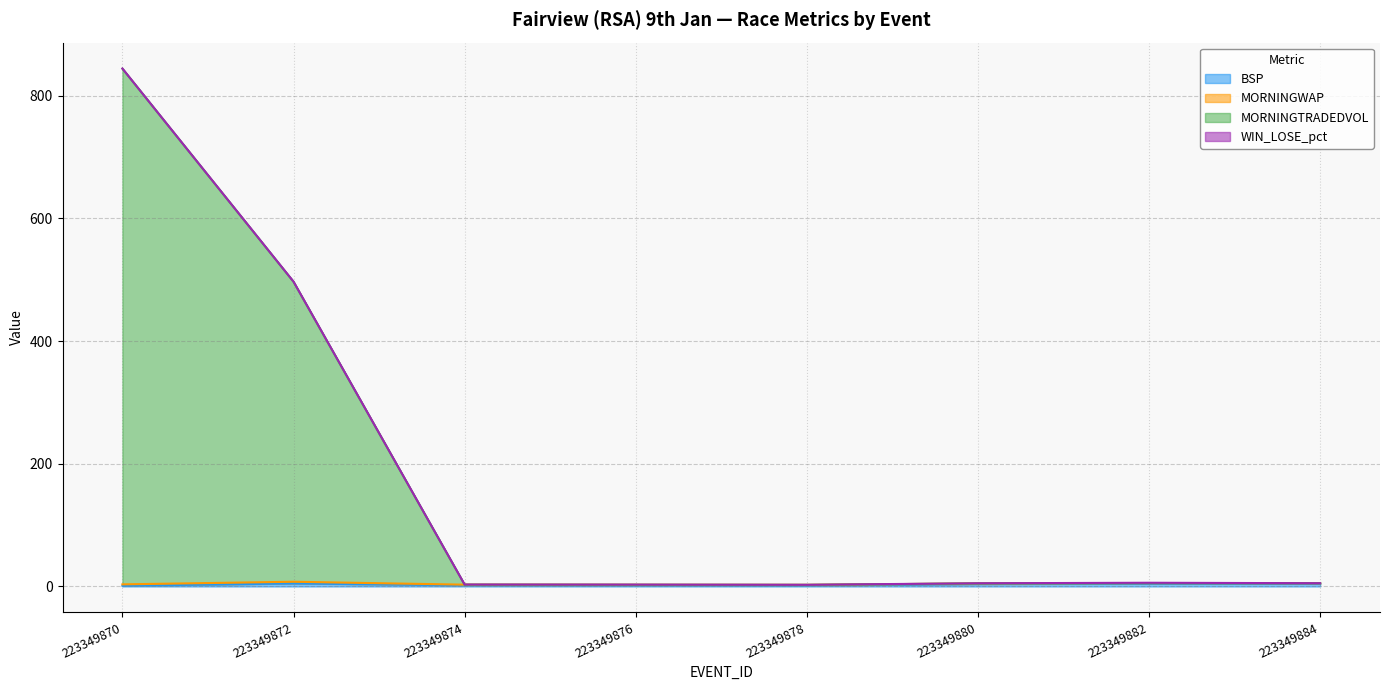

What is the smallest value displayed?

1.2